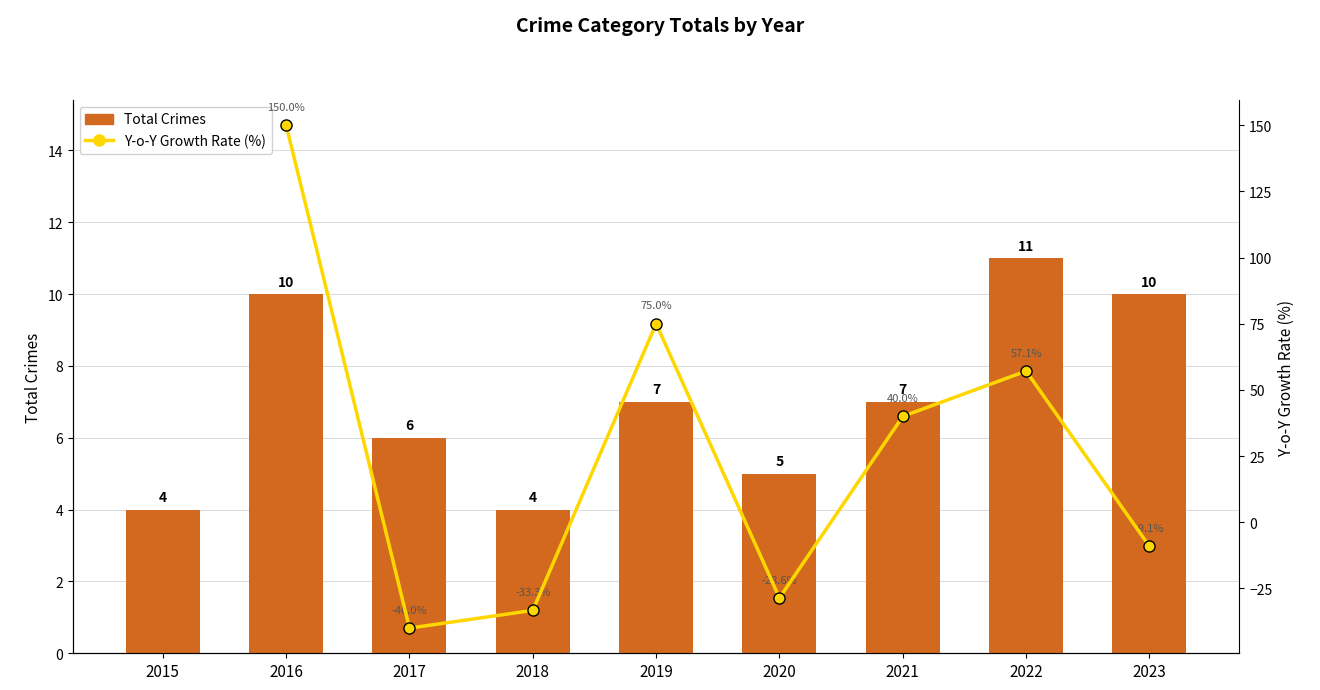

The value of Y-o-Y Growth Rate (%) at 2023 is -9.1. True or false?

True